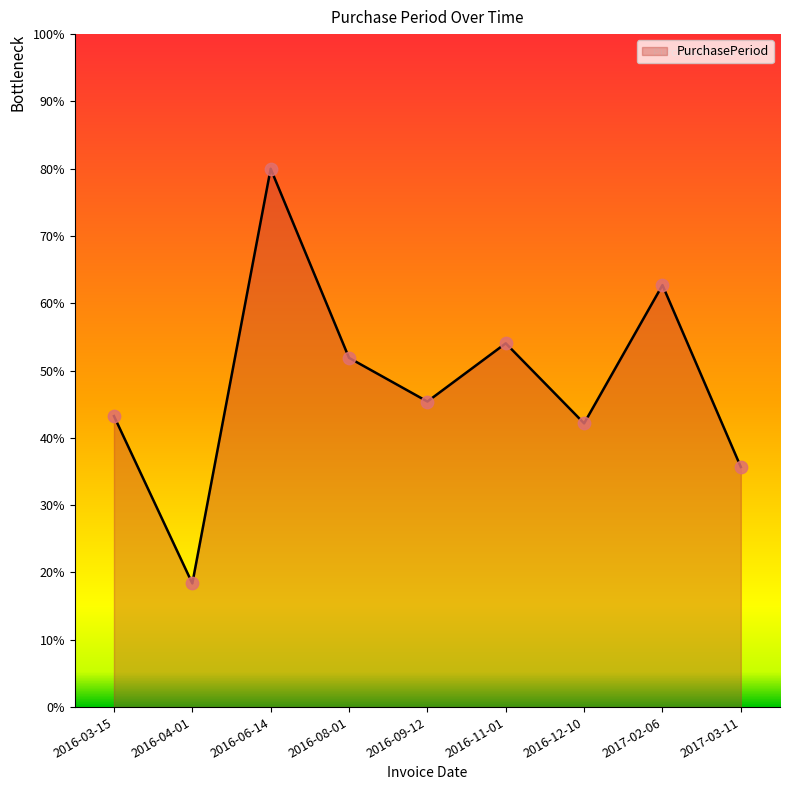

What is the ratio of the value at 2017-03-11 to the value at 2017-02-06?

0.6